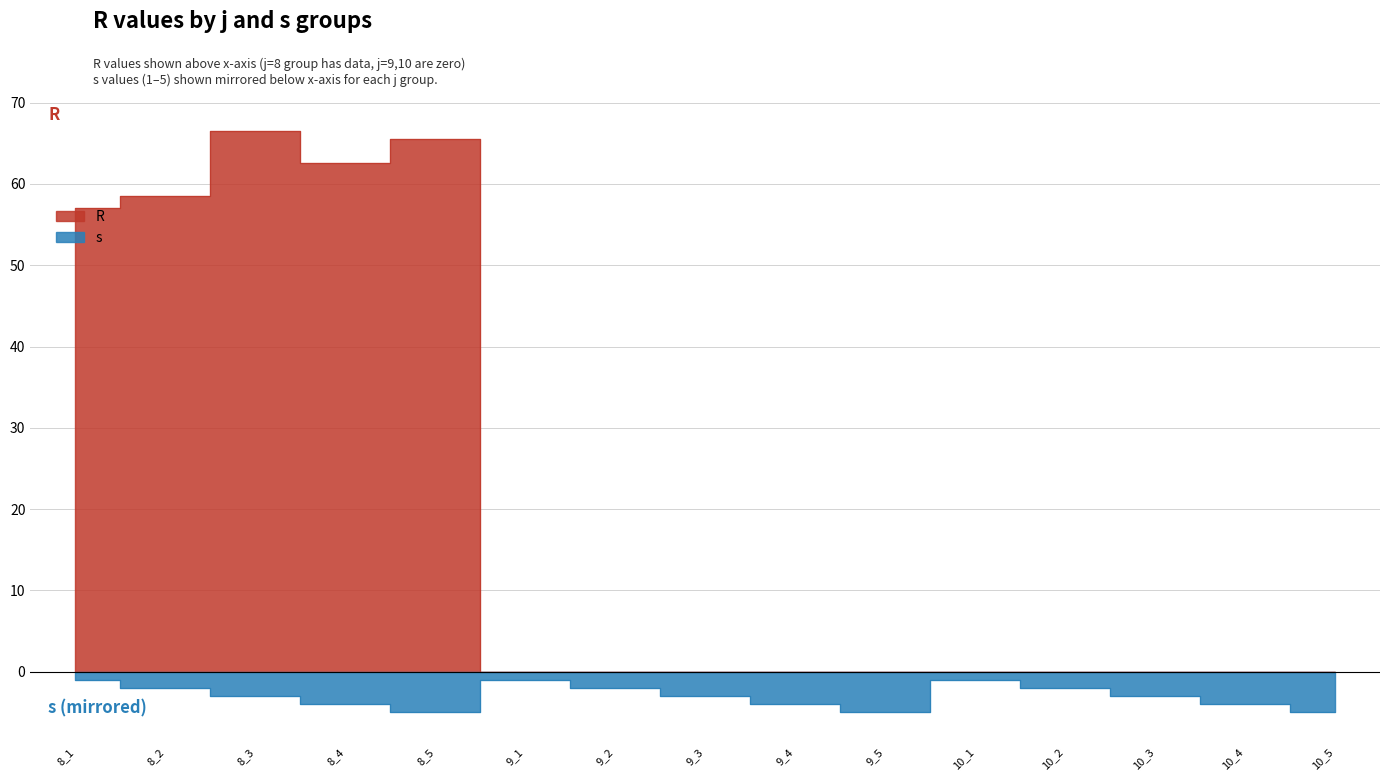

In R, how many points are lower than both neighbors (excluding endpoints)?

1